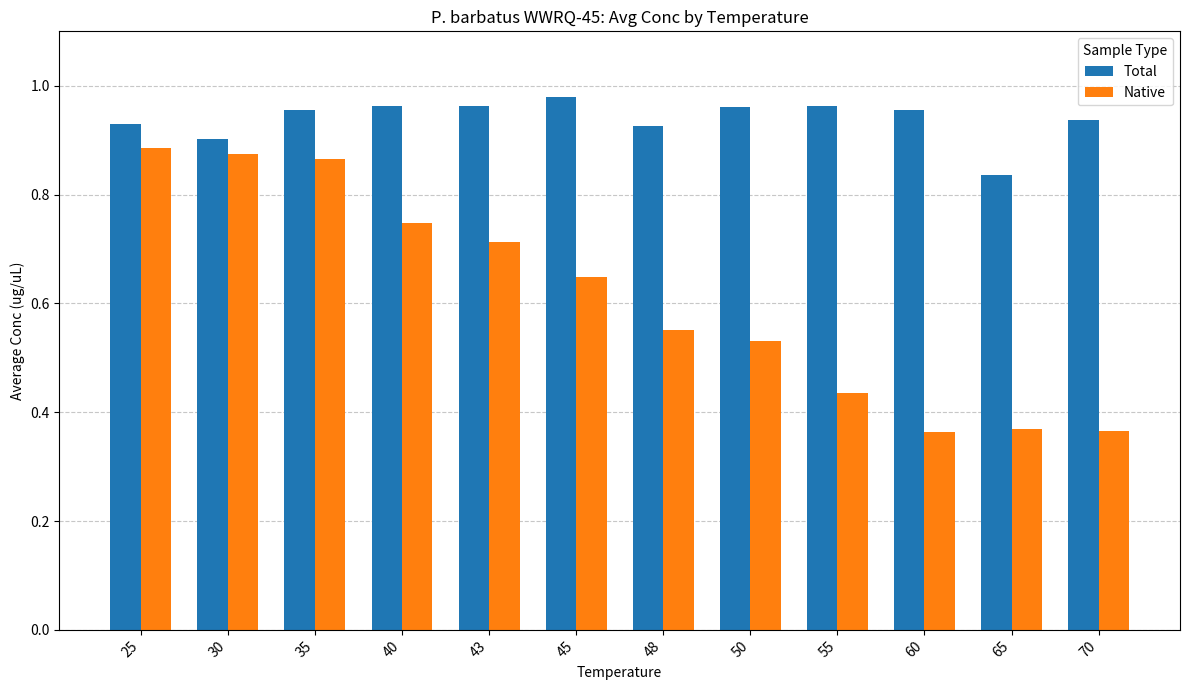

How many bars are there in each group?

2